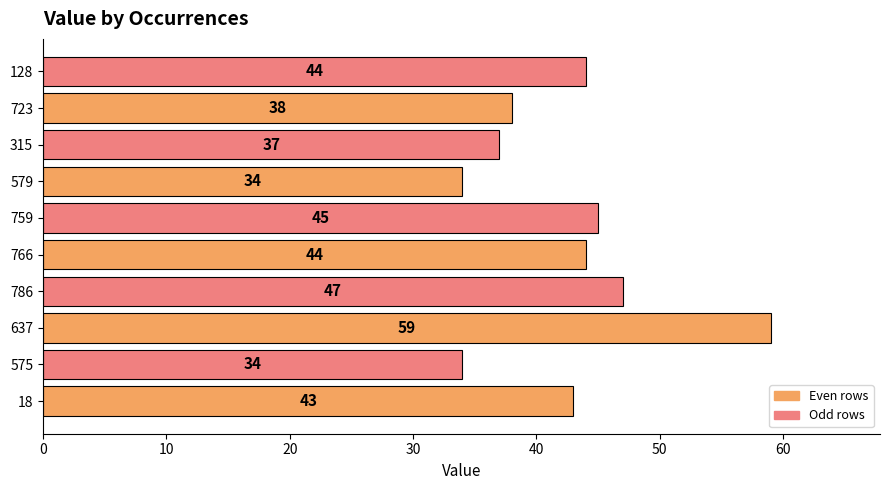

Reading bottom to top, transcribe all the data shown in this chart.

43	34	59	47	44	45	34	37	38	44